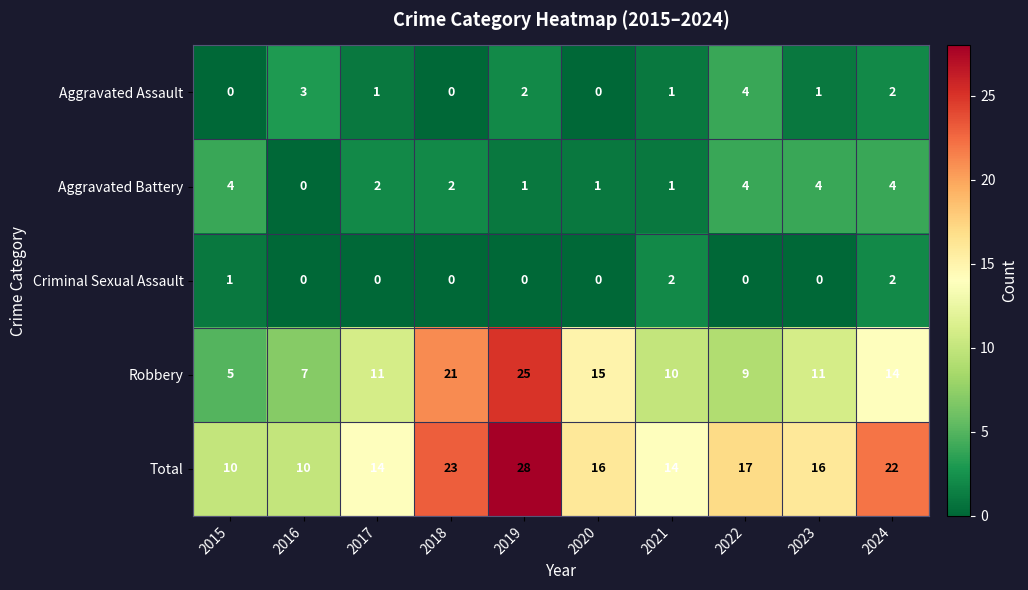

Which series has the widest spread of values?

Robbery